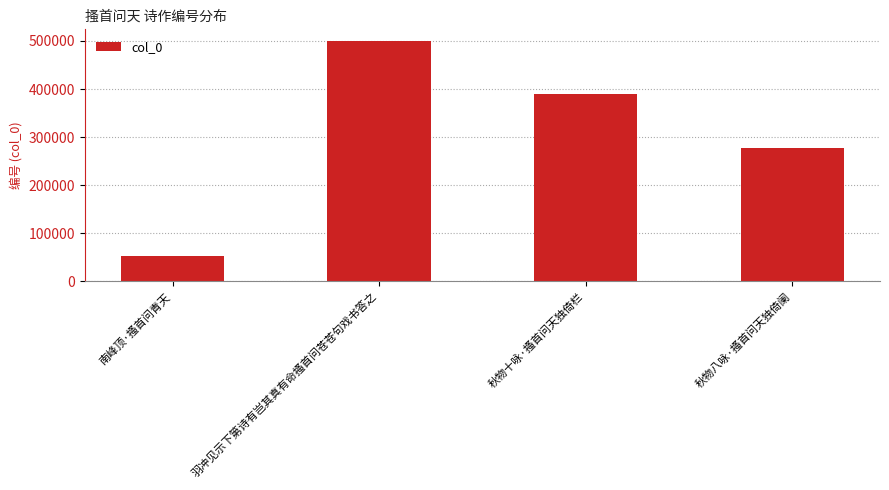

True or false: the data shows 277964 at 秋物八咏·搔首问天独倚阑.

True